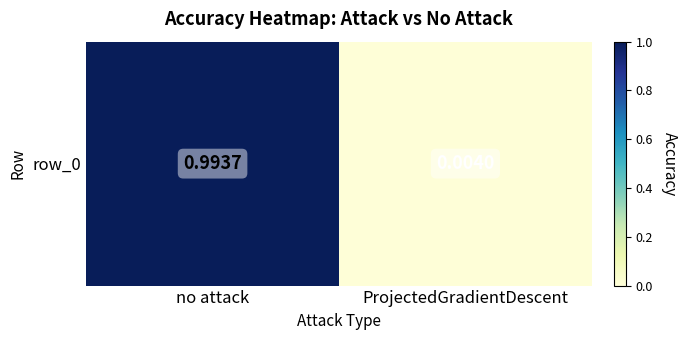

Which category has the highest value across all series?

no attack